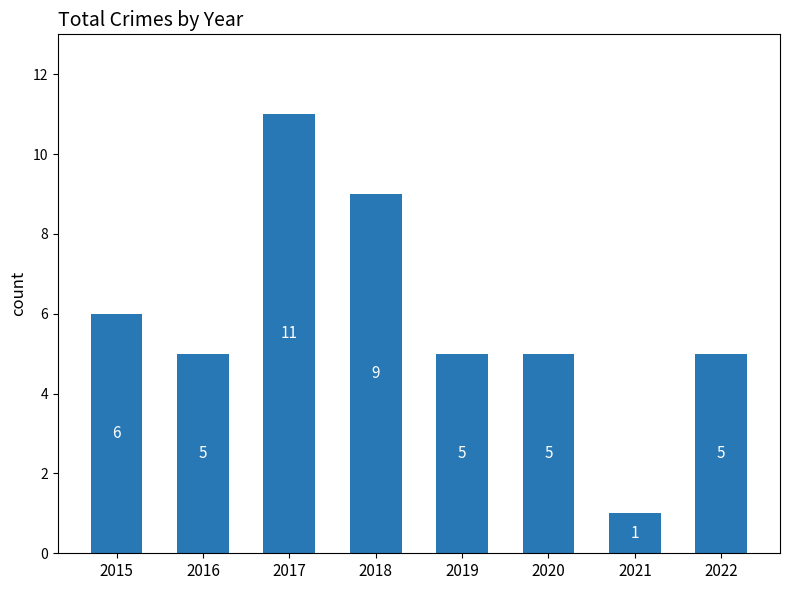

What is the minimum value shown in the chart?

1